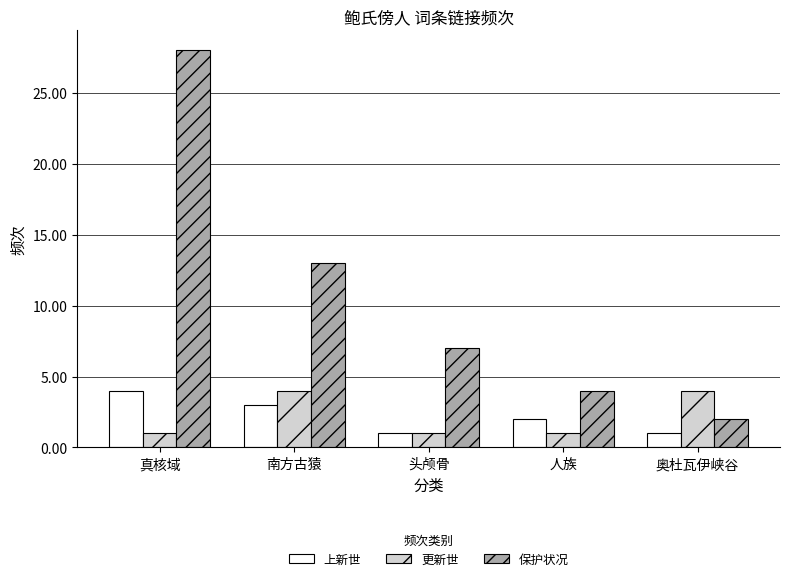

What are all the series names shown in the legend?

上新世, 更新世, 保护状况